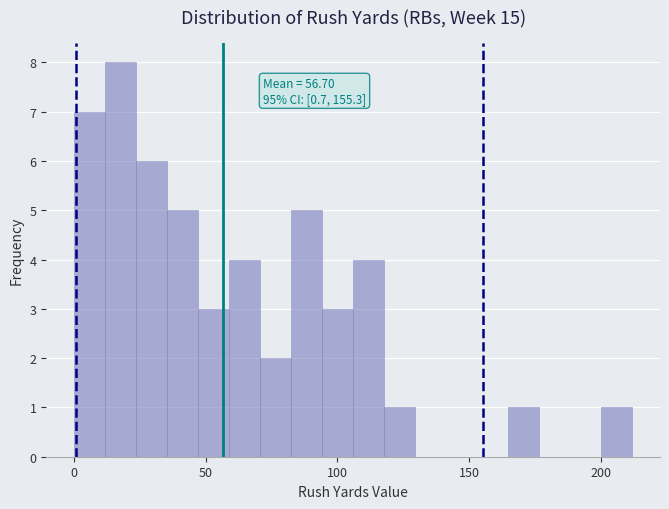

Around what value on the x-axis is the tallest bar? Give the approximate position of its centre, as read against the axis.

20